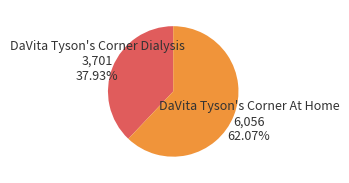

To the nearest percent, what percentage of the pie is DaVita Tyson's Corner Dialysis?

38%